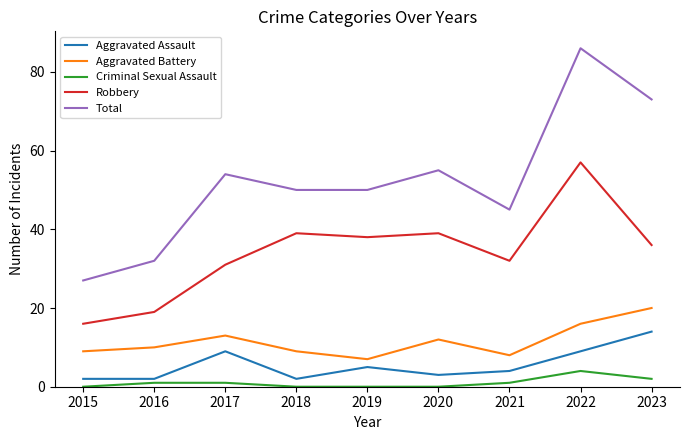

At which category does Total reach its first local peak?

2017